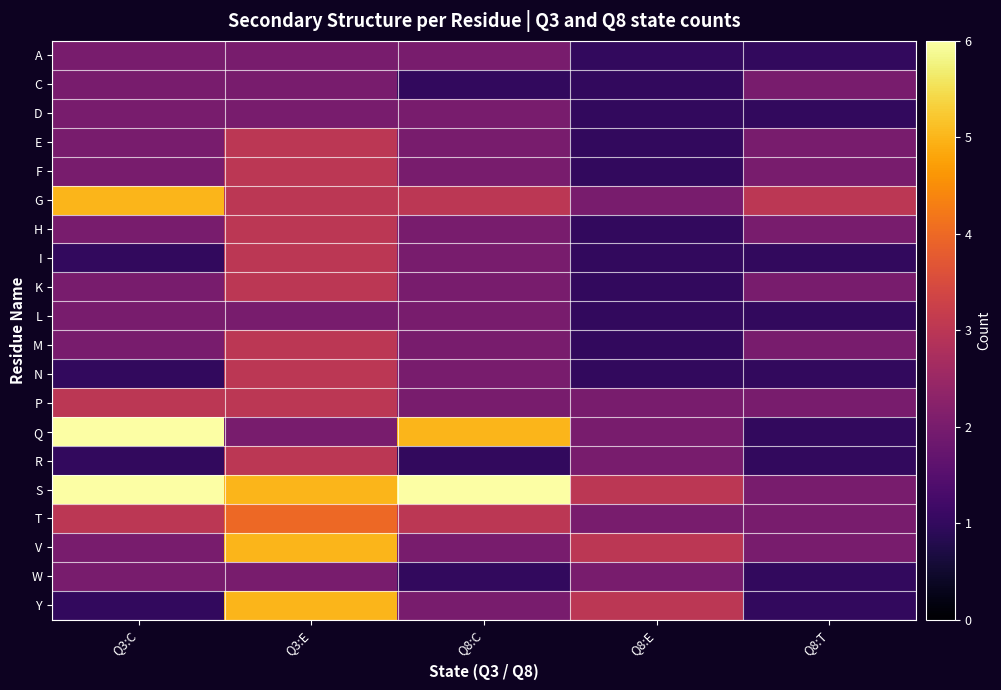

What is the total value across all series at Q3:C?

49